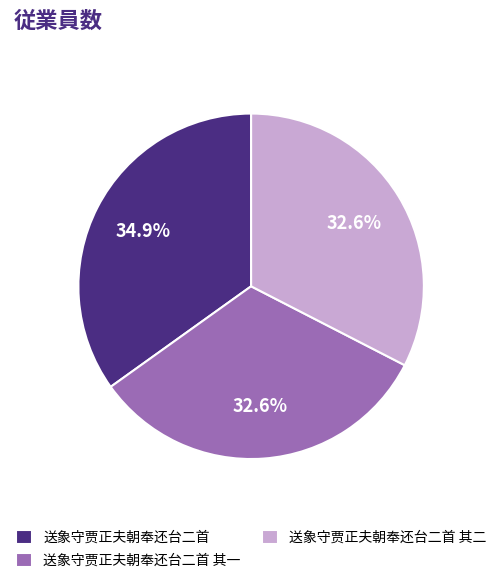

How many slices are in this pie chart?

3